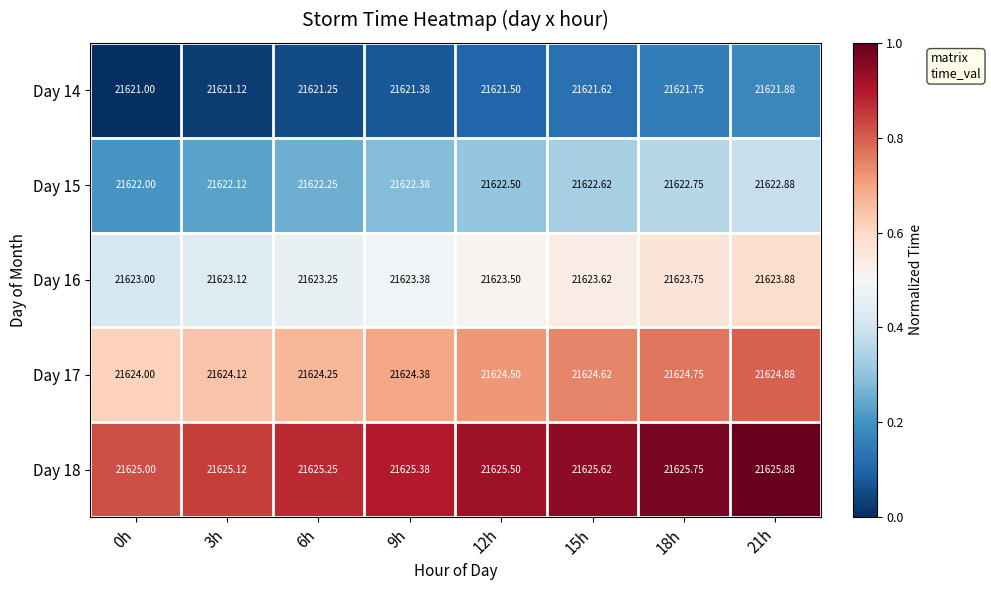

Is the value of Day 16 at 18h greater than the value of Day 14 at 9h?

Yes